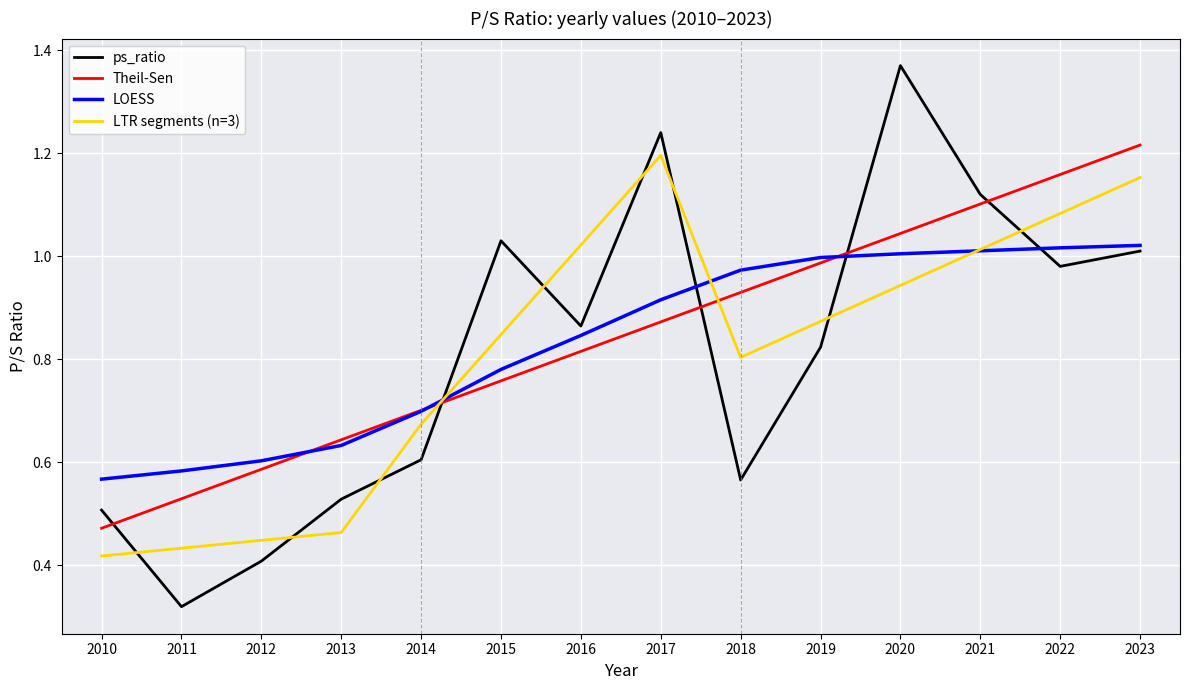

At which label is the value closest to 0?

2011